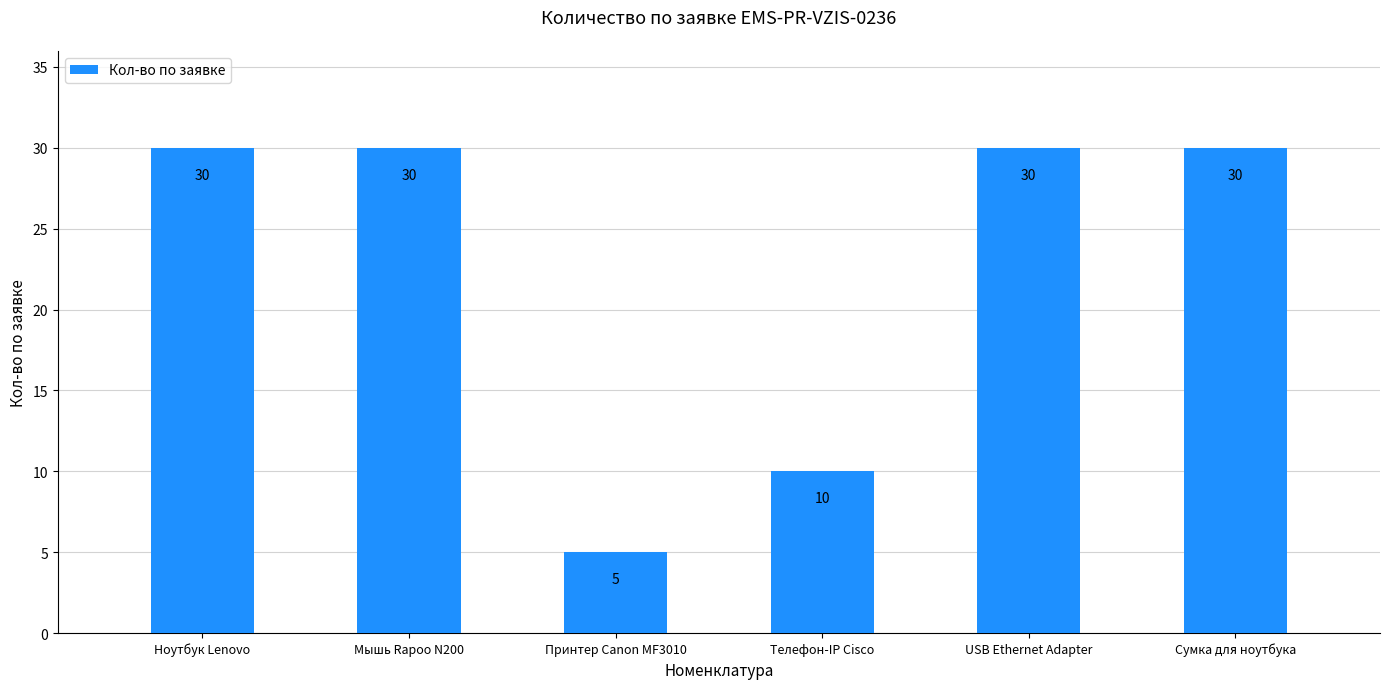

Approximately how many times larger is the value at Сумка для ноутбука compared to Принтер Canon MF3010?

6.0